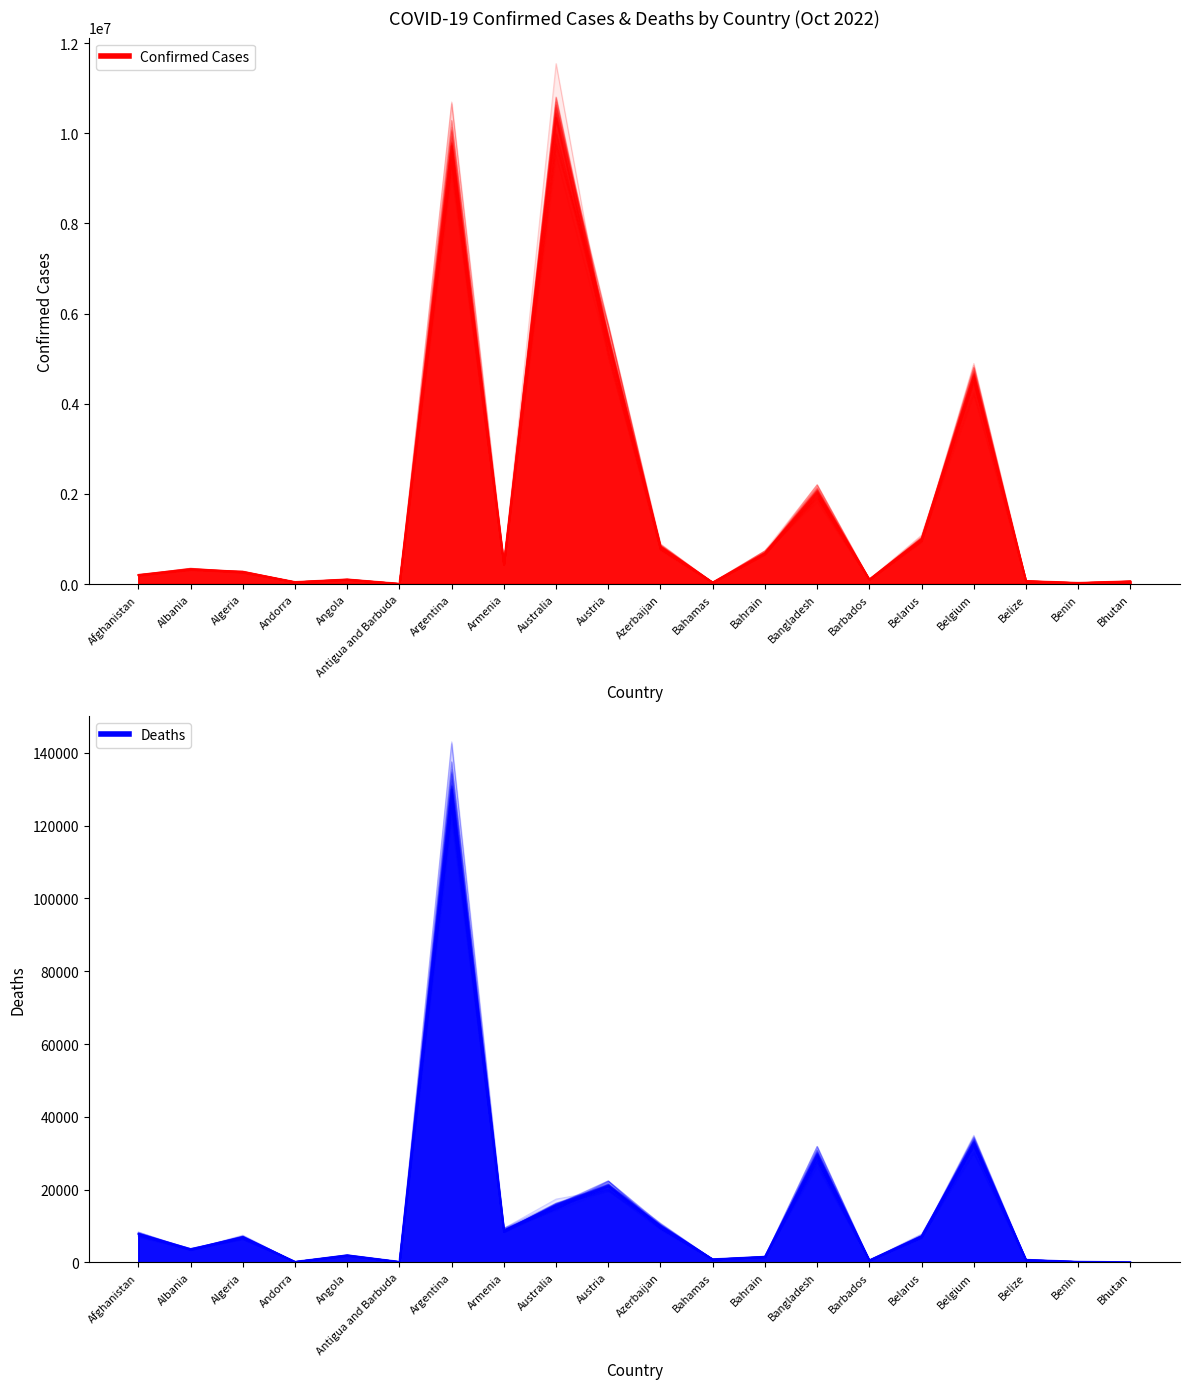

Which category has the highest value in the Deaths series?

Argentina